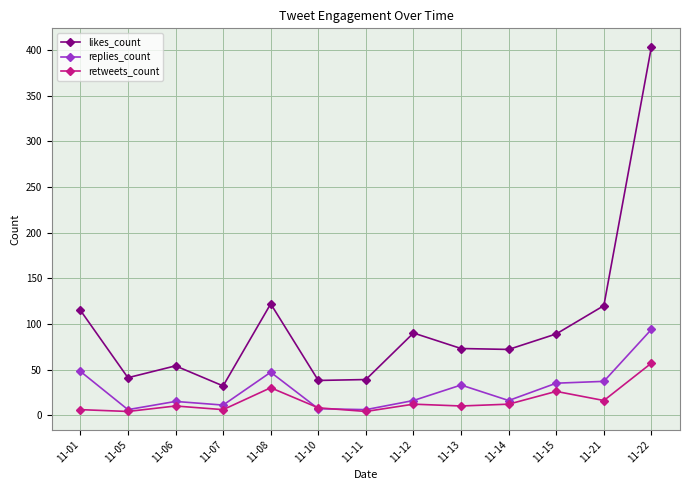

How many data points does each series have?

13